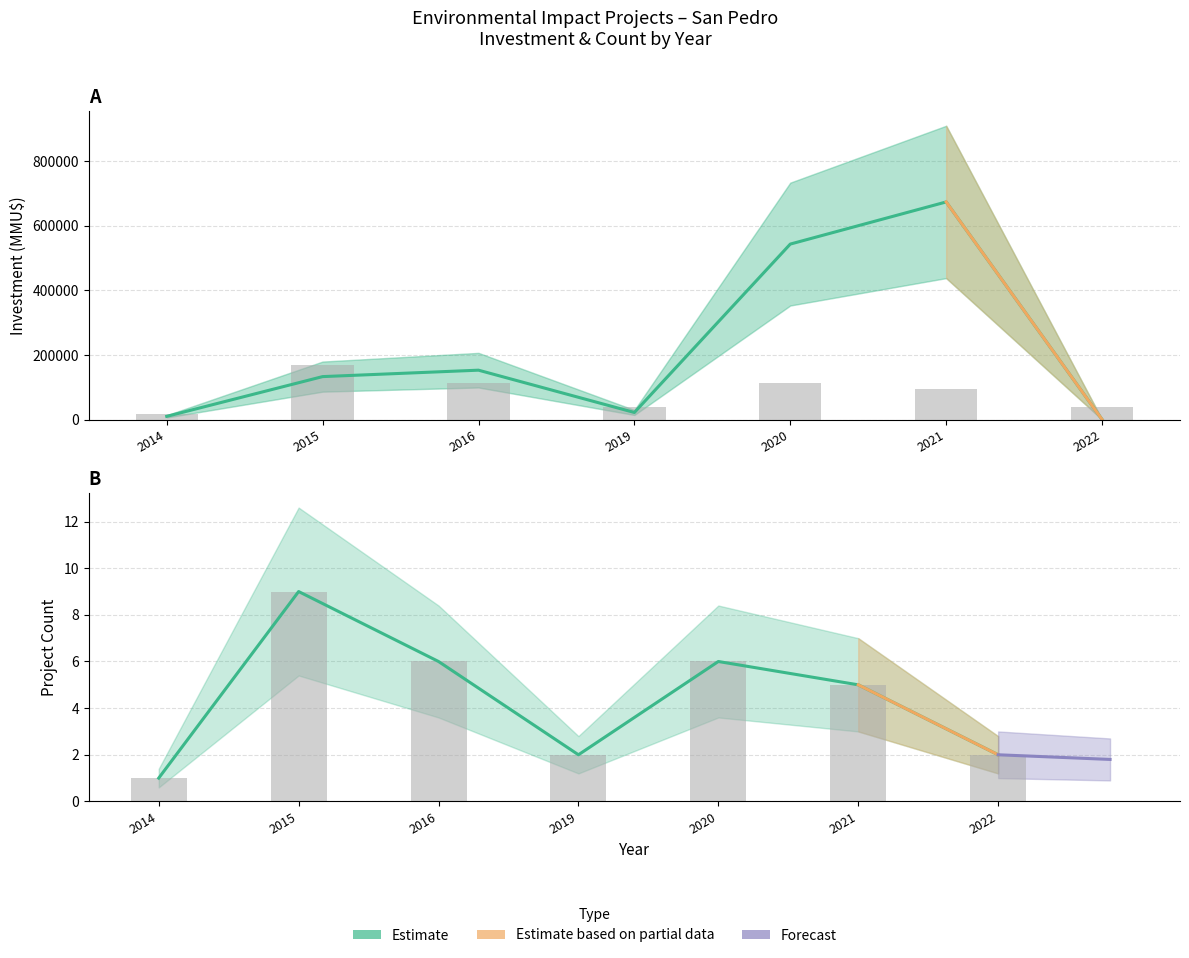

Which series changed the most between 2019 and 2015?

Total Investment